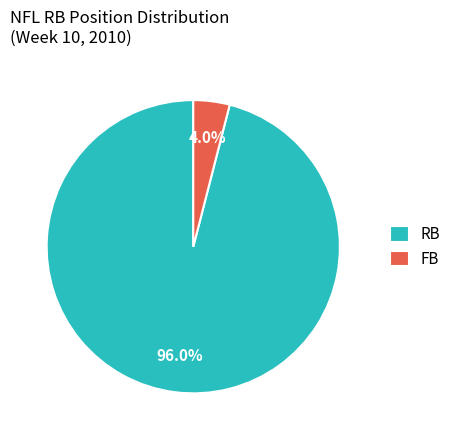

To the nearest percent, what percentage of the pie is FB?

4%